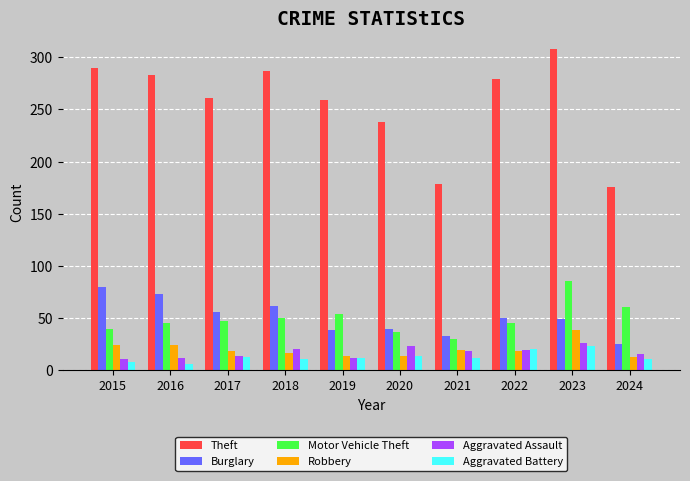

What is the approximate value of Motor Vehicle Theft at 2024?

61